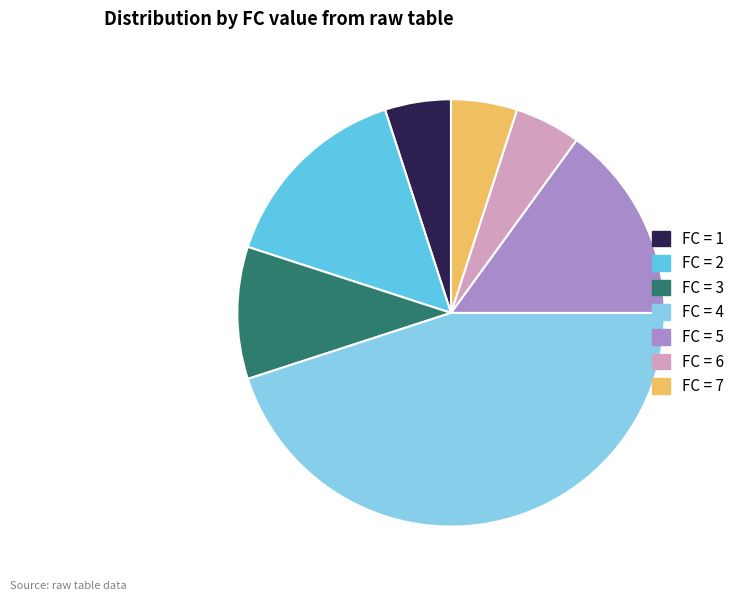

The FC = 2 slice represents 15% of the pie. True or false?

True